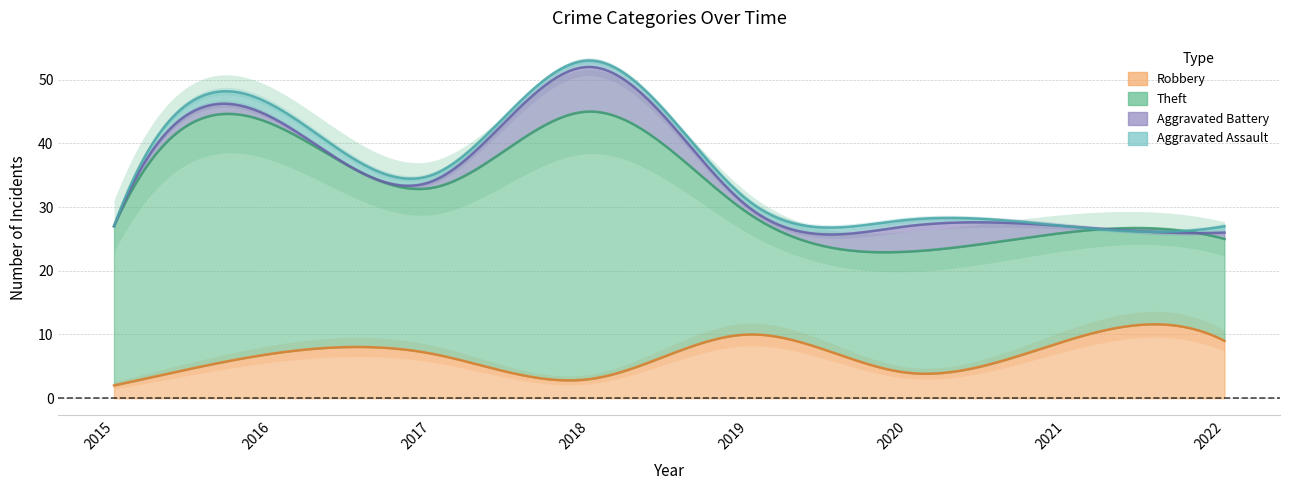

What value does the Theft series have at 2015, to the nearest 10?

20